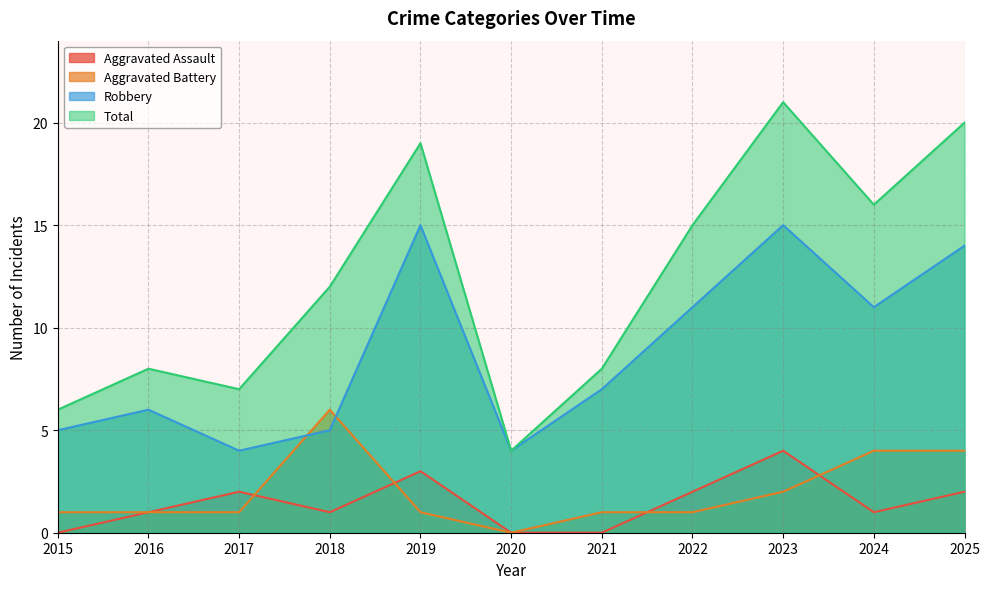

What is the sum of all Robbery values?

97